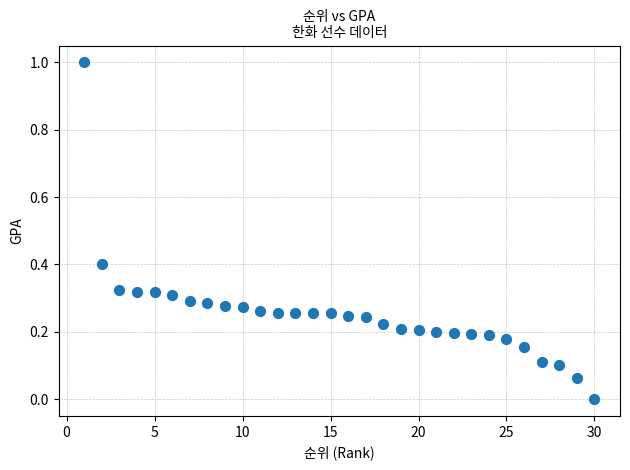

What is the range of X values (max minus min)?

29.0